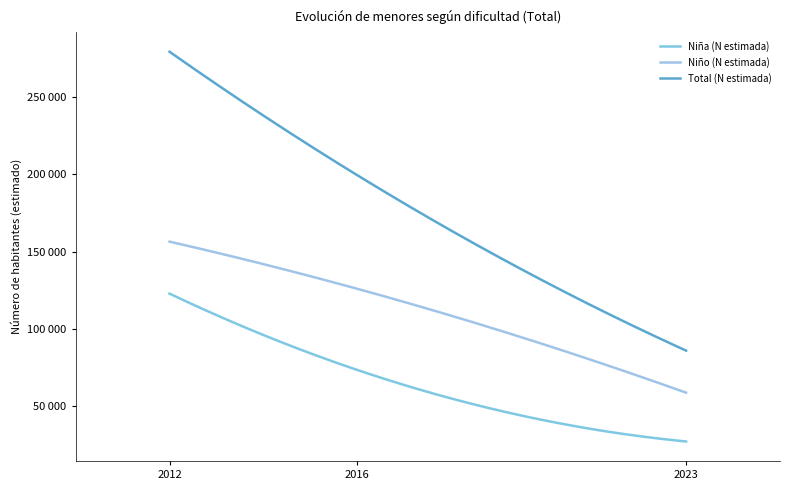

Reading left to right, list all the values displayed in this chart.

Niña (N estimada): 2012=122790	2016=73419	2023=27187
Niño (N estimada): 2012=156393	2016=125896	2023=58752
Total (N estimada): 2012=279183	2016=199315	2023=85939